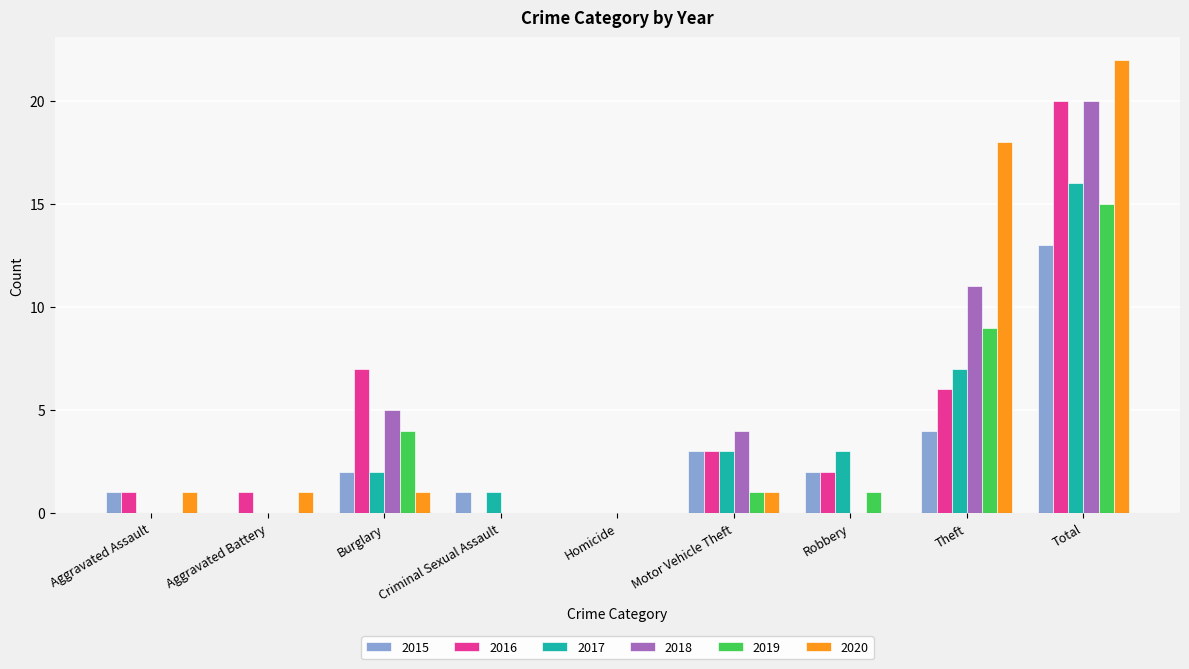

Between Aggravated Assault and Robbery, which series saw the biggest shift?

2017